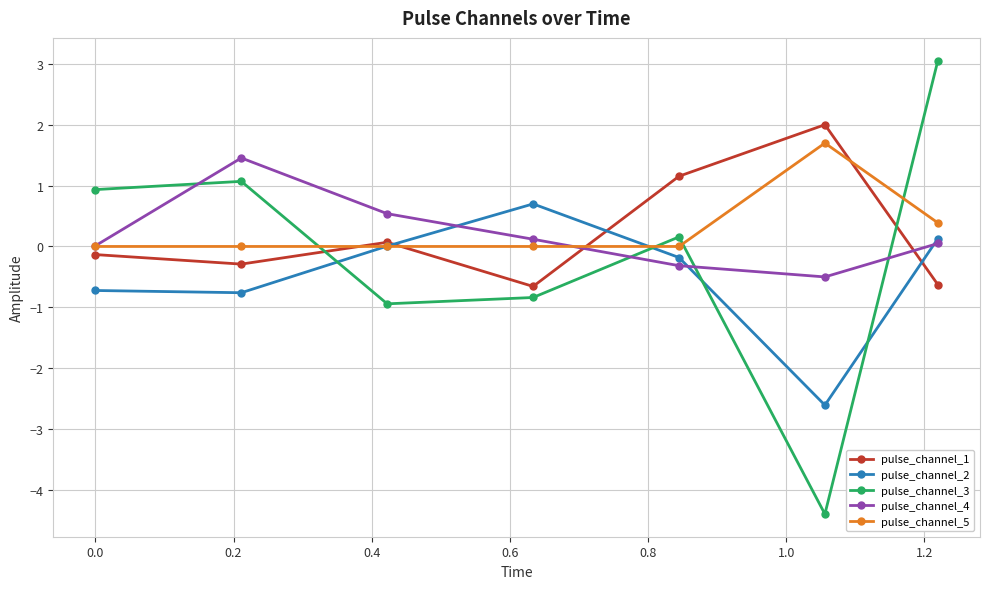

How many negative values does the pulse_channel_3 series have?

3